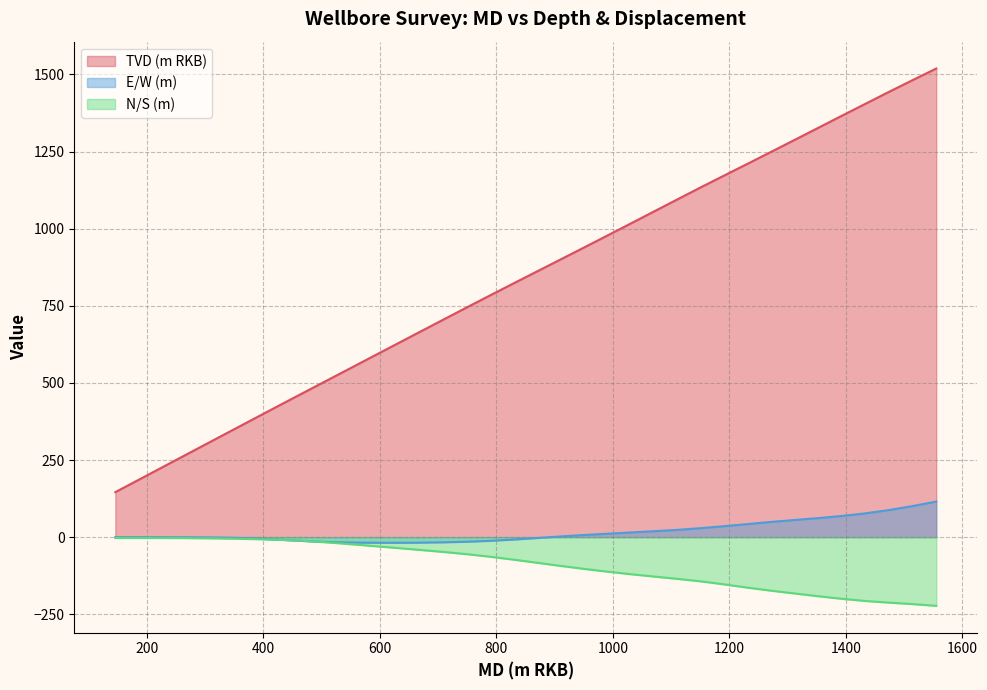

What are all the series names shown in the legend?

TVD (m RKB), E/W (m), N/S (m)